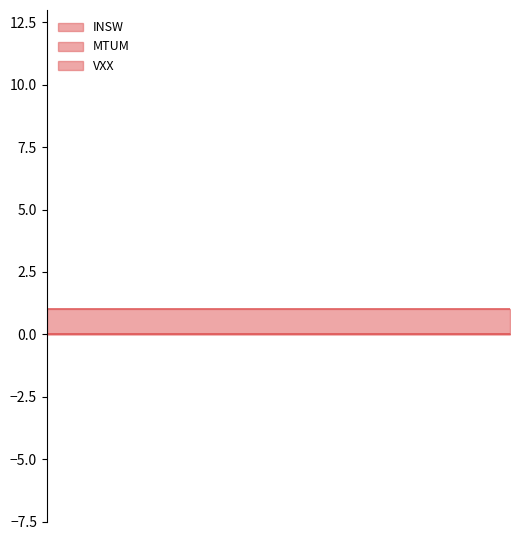

What are all the series names shown in the legend?

INSW, MTUM, VXX